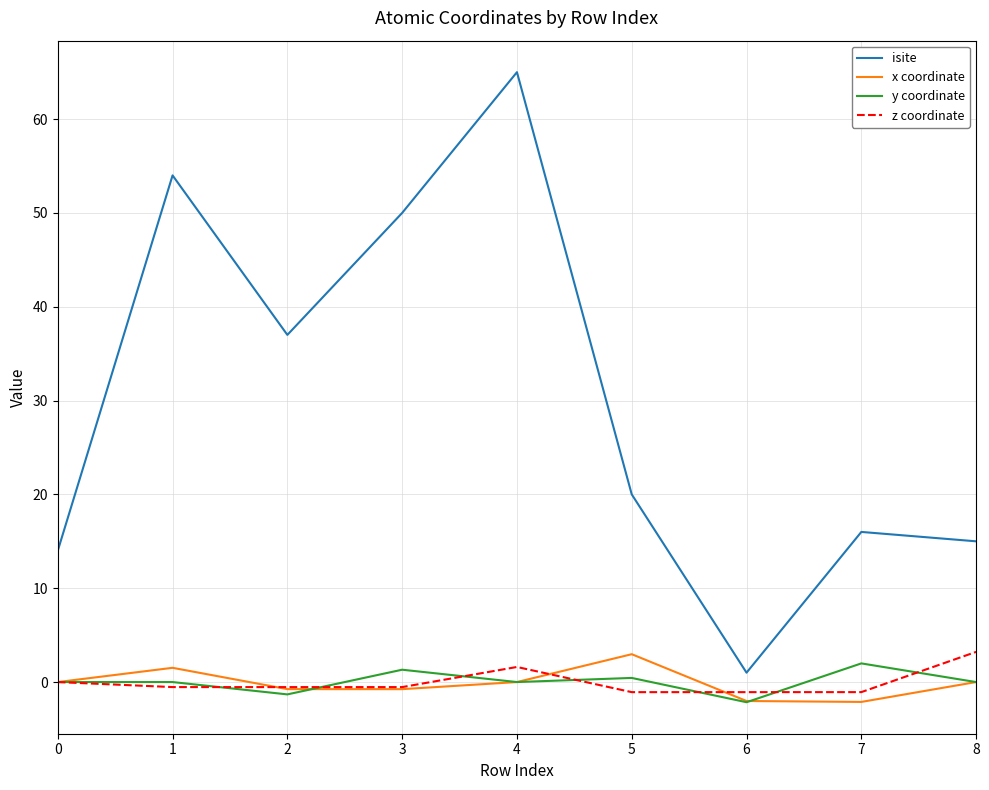

Which series has the widest spread of values?

isite